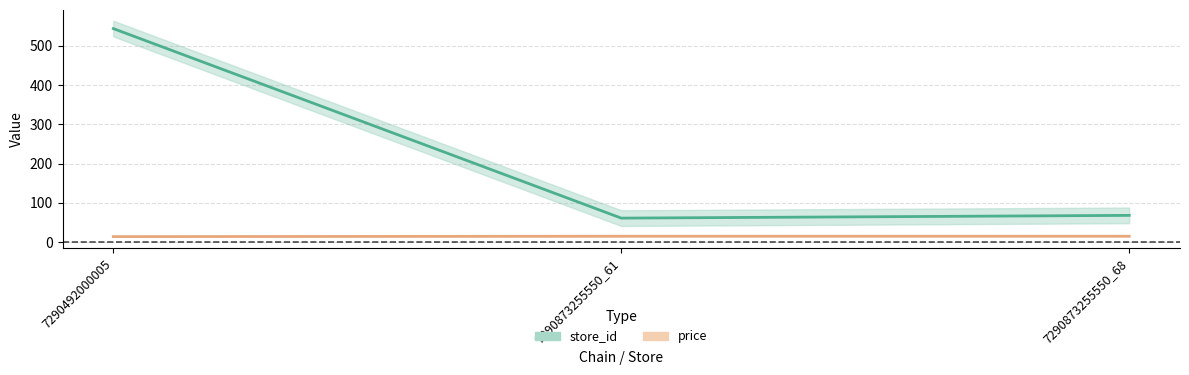

Between 7290492000005 and 7290873255550_61, which series saw the biggest shift?

store_id